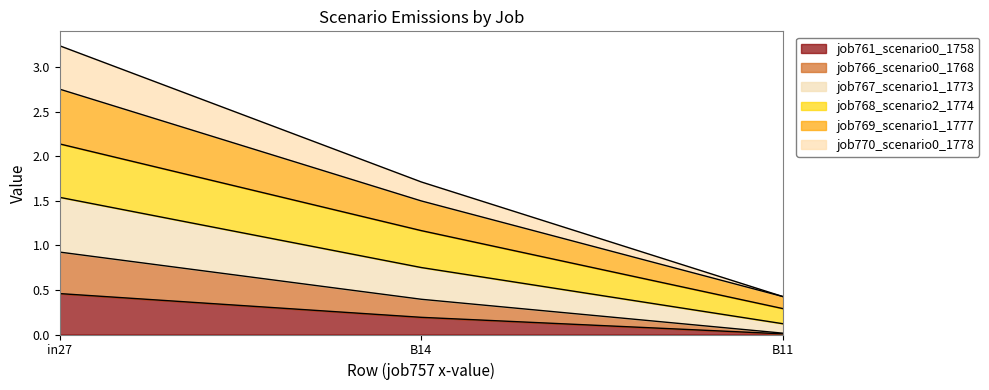

Which category has the lowest value in the job761_scenario0_1758 series?

B11